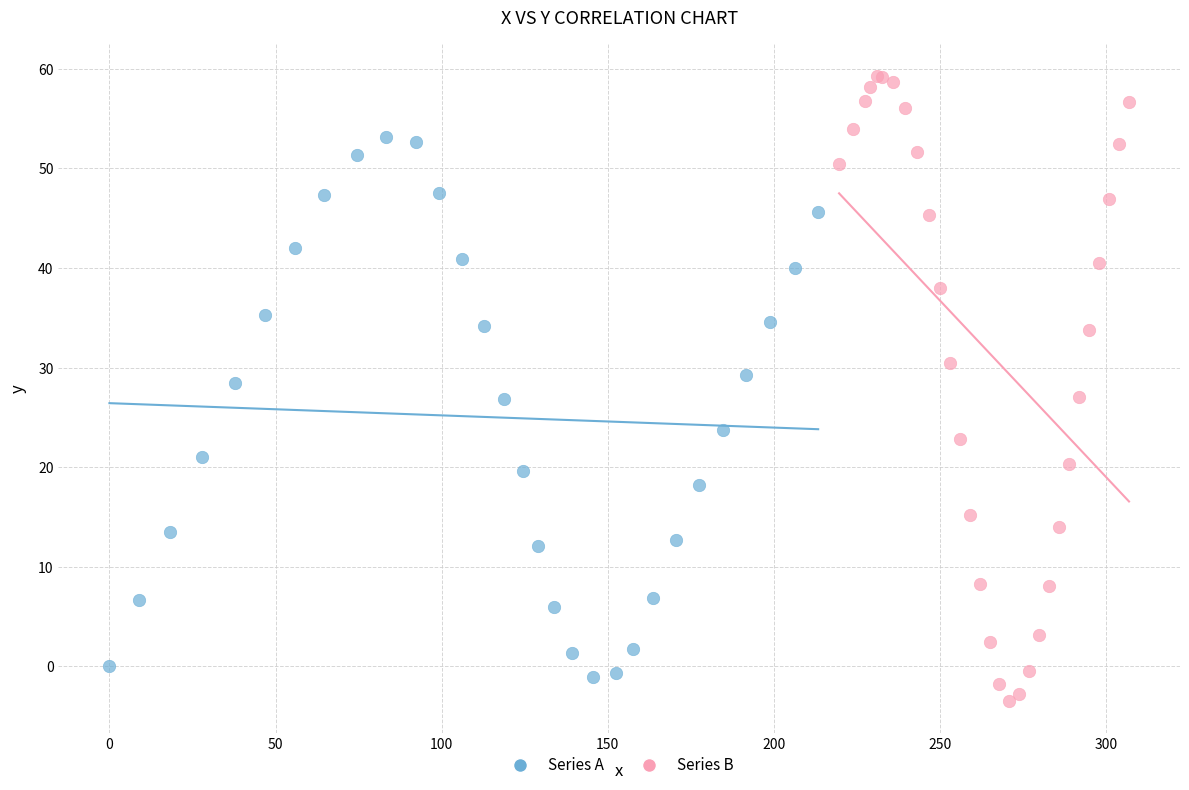

What are all the series names shown in the legend?

Series A, Series B